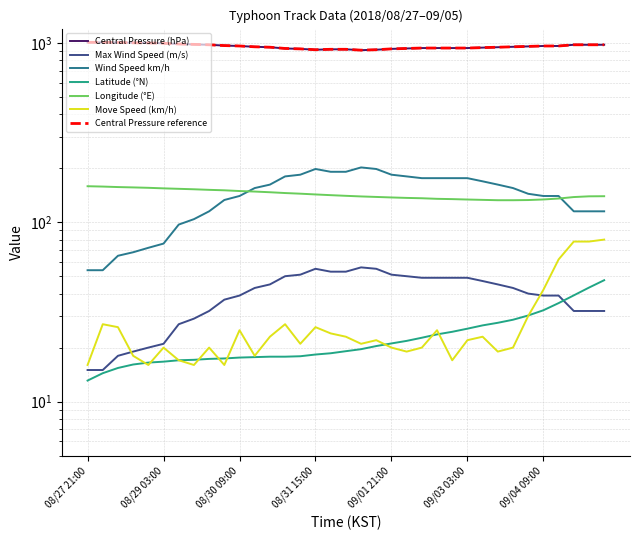

Where is the first local maximum for Move Speed (km/h)?

08/28 03:00